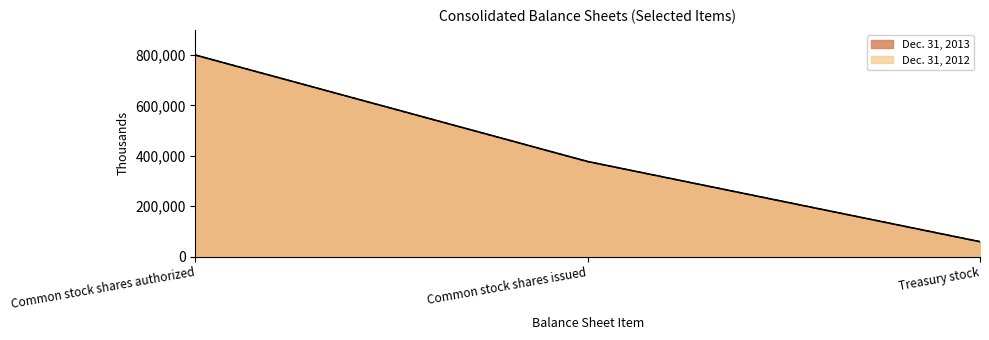

What is the maximum value for Dec. 31, 2013?

800000